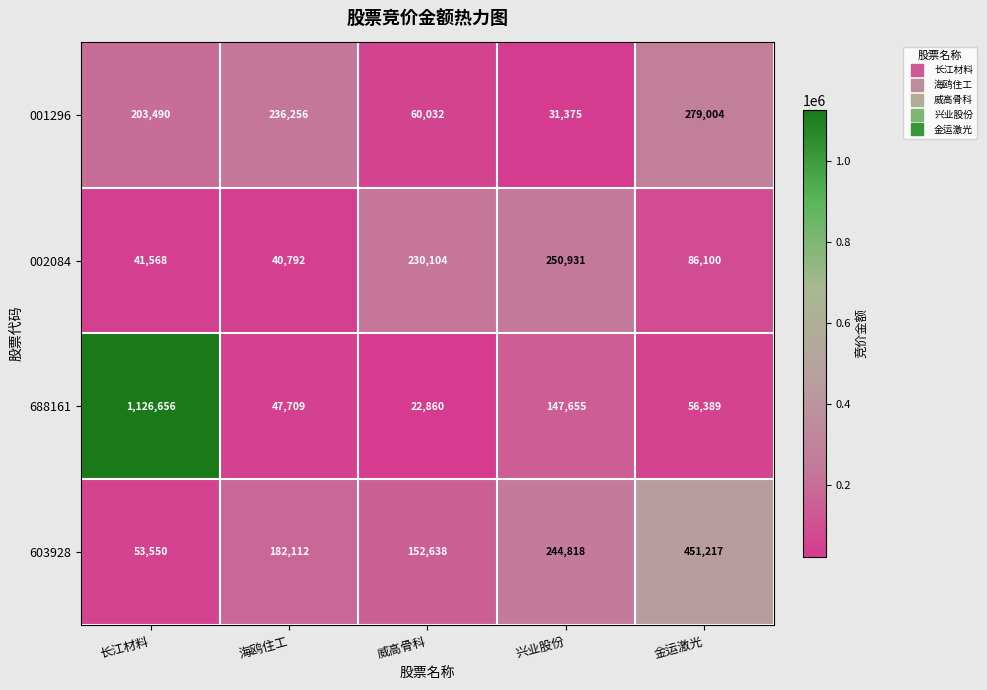

Reading right to left, transcribe all the data shown in this chart.

001296: 279004	31375	60032	236256	203490
002084: 86100	250931	230104	40792	41568
688161: 56389	147655	22860	47709	1126656
603928: 451217	244818	152638	182112	53550